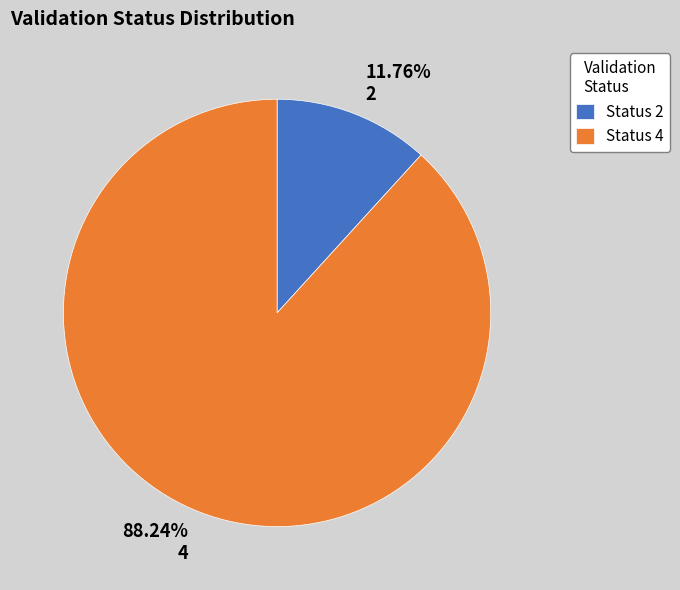

What is the total percentage of 2 and 4?

100.0%